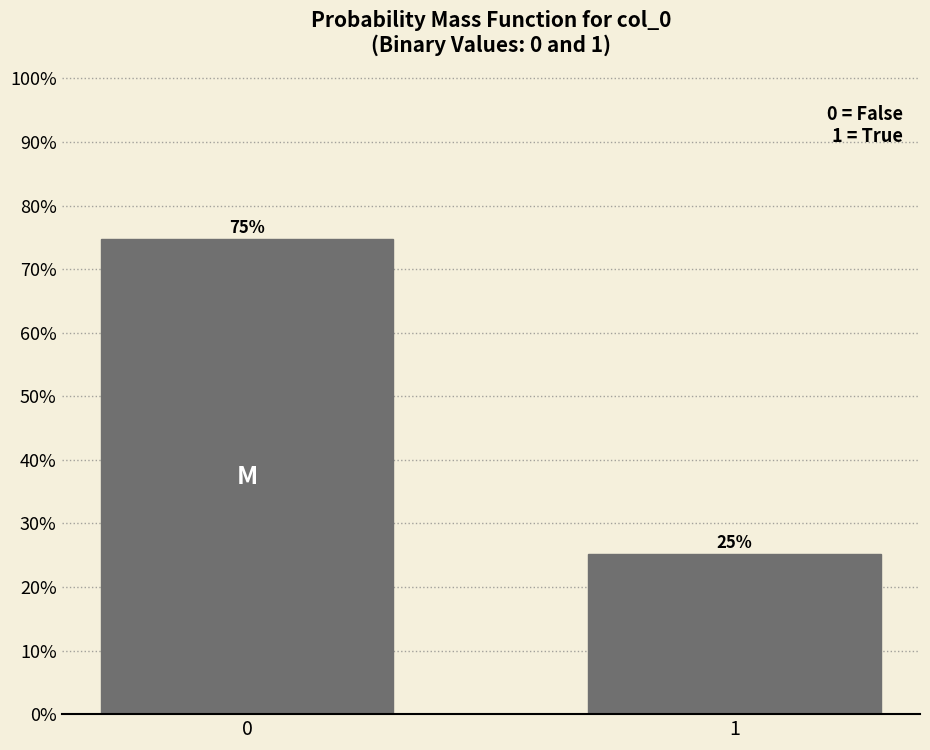

List the labels in order of value, smallest first.

1, 0